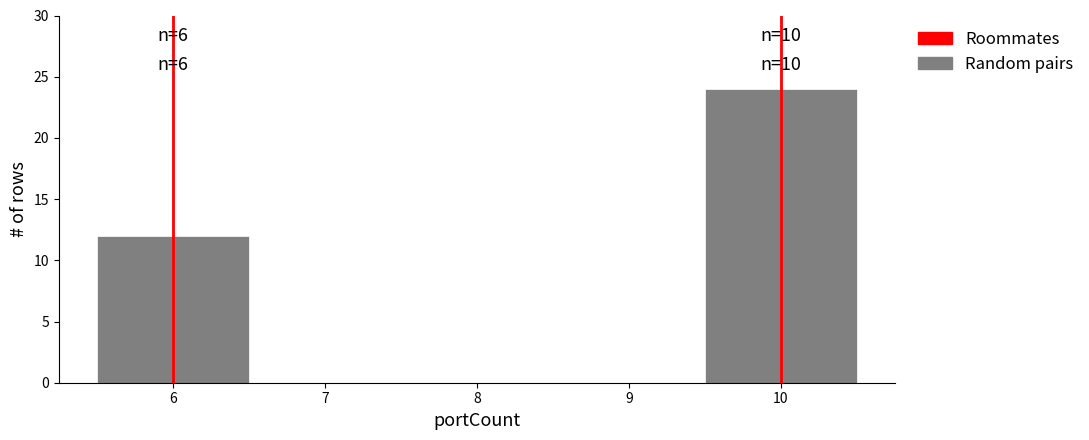

Over which range of the x-axis is the bar tallest?

9.5 to 10.5